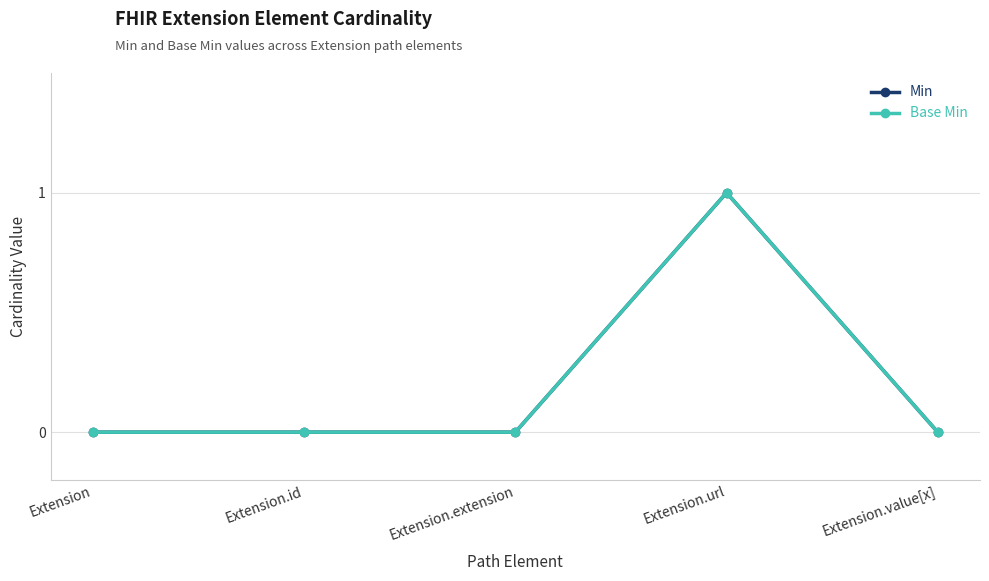

Does the chart have visible grid lines?

Yes